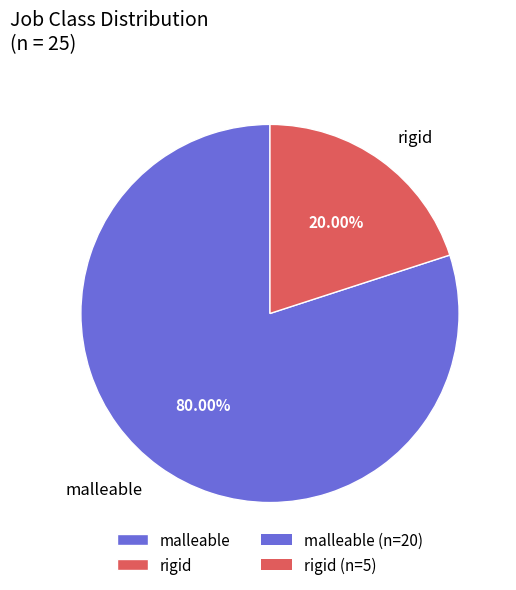

The rigid slice represents 6% of the pie. True or false?

False